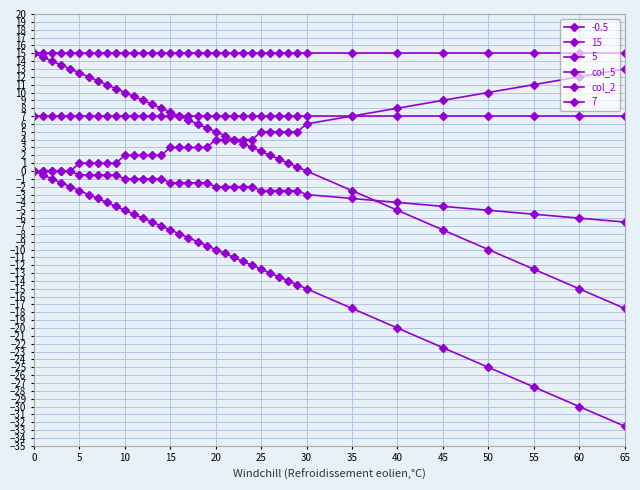

Does the chart display data point markers on the line(s)?

Yes